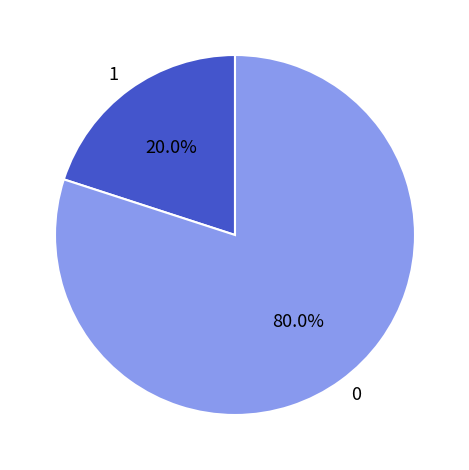

What is the total percentage of 1 and 0?

100.0%